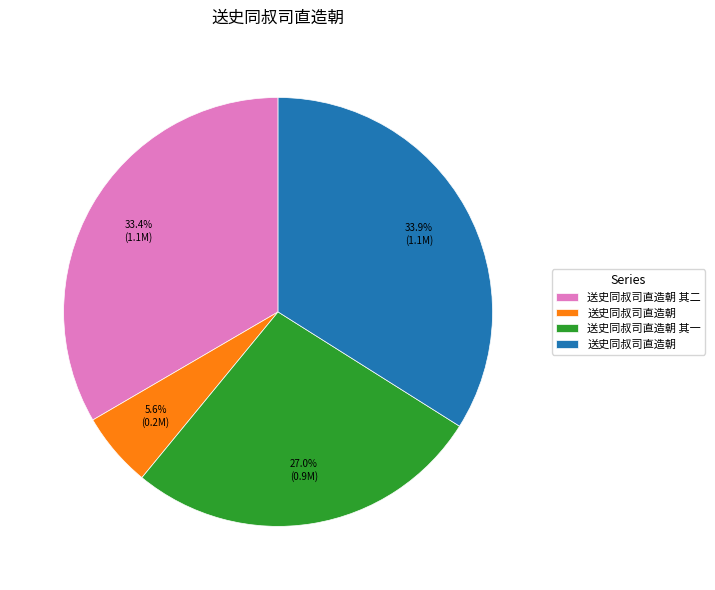

Is there any slice that represents more than half of the pie?

No